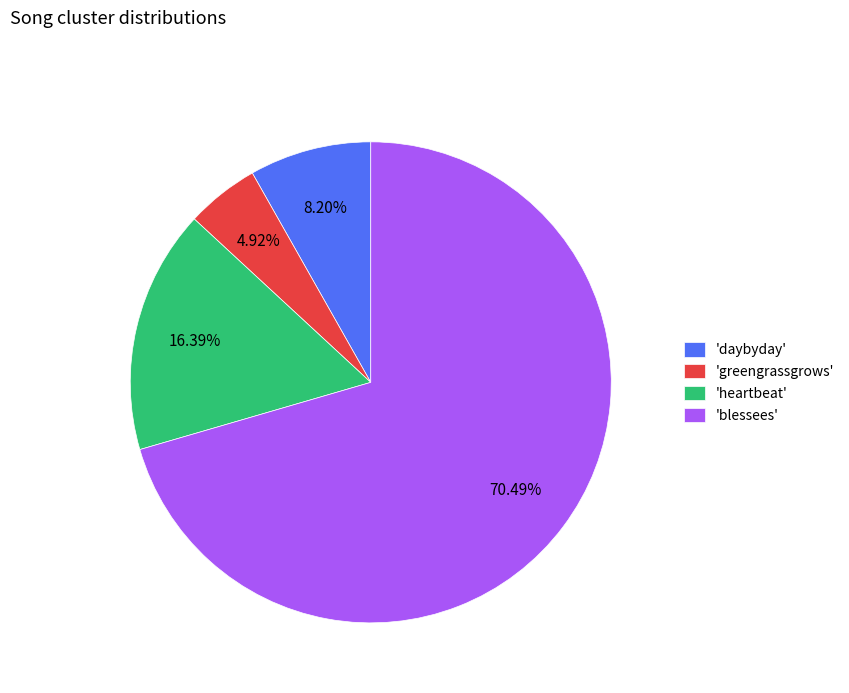

Does 'blessees' account for over 50% of the chart?

Yes